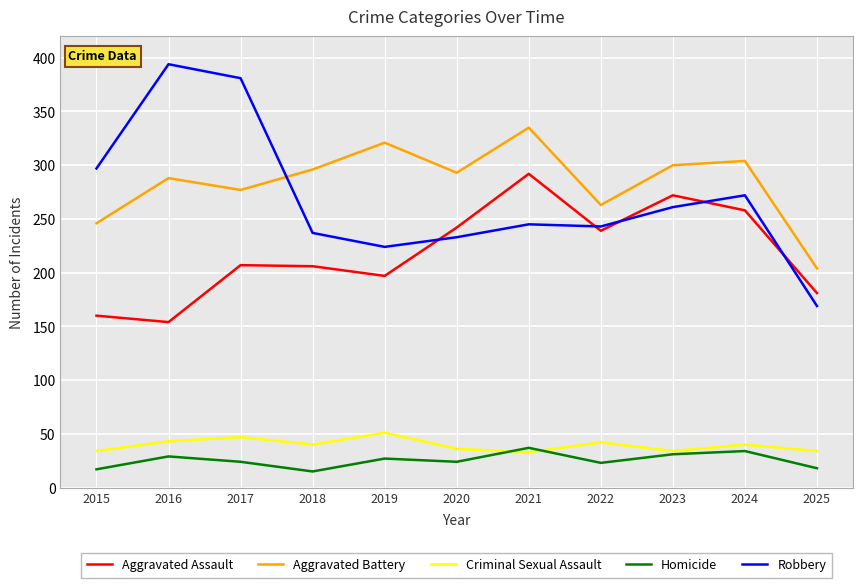

What is the lowest value of the Homicide series?

15